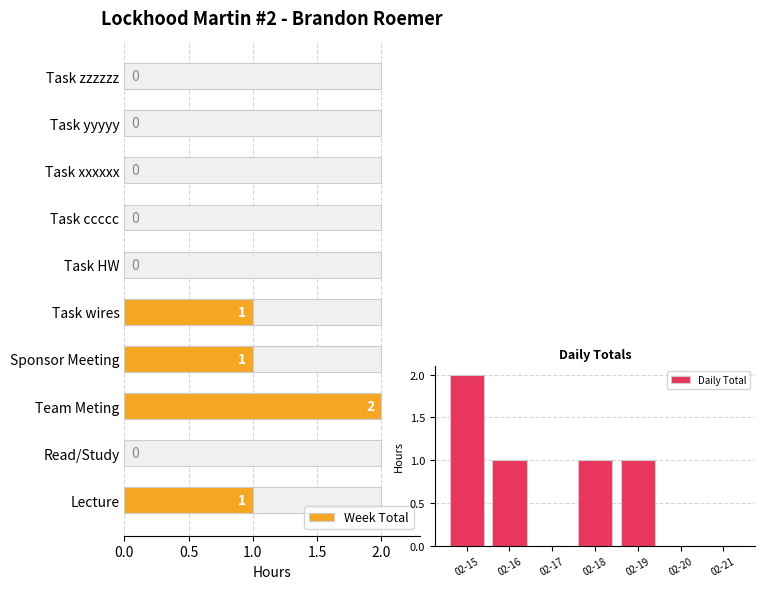

What is the sum of all values?

5